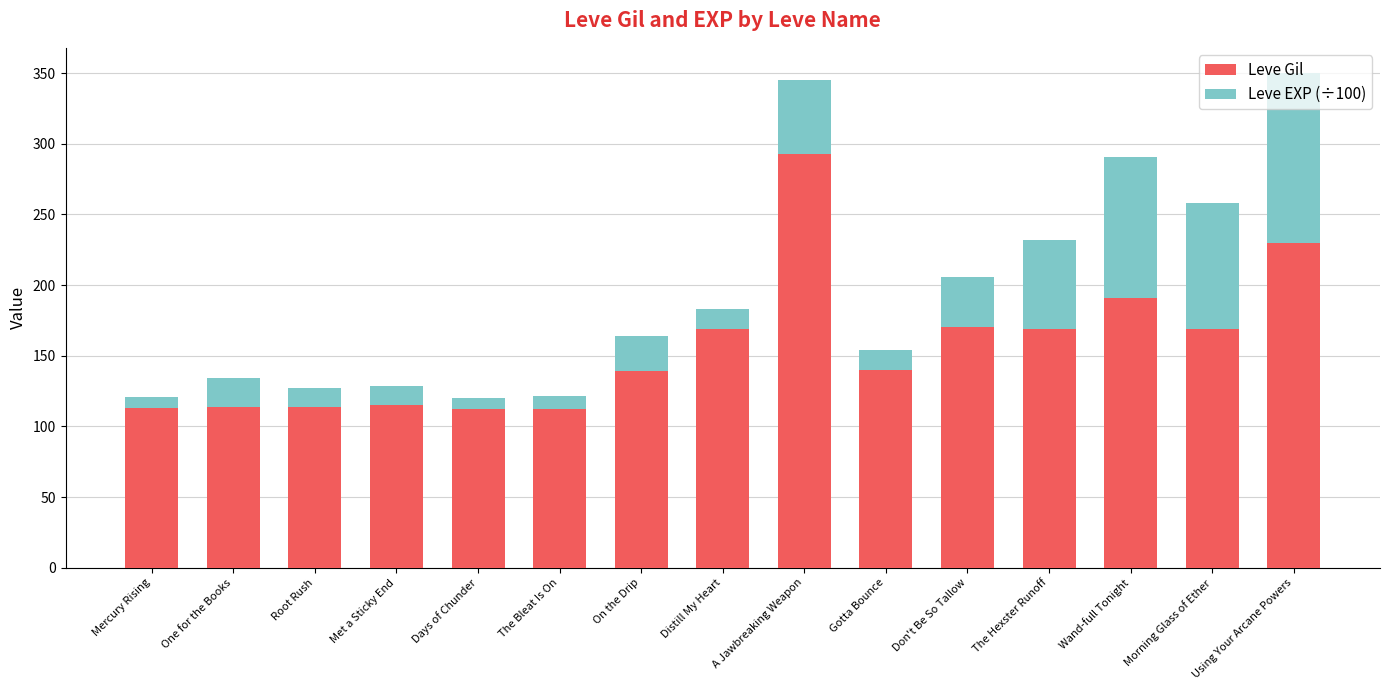

What is the total value across all series at The Hexster Runoff?

231.8